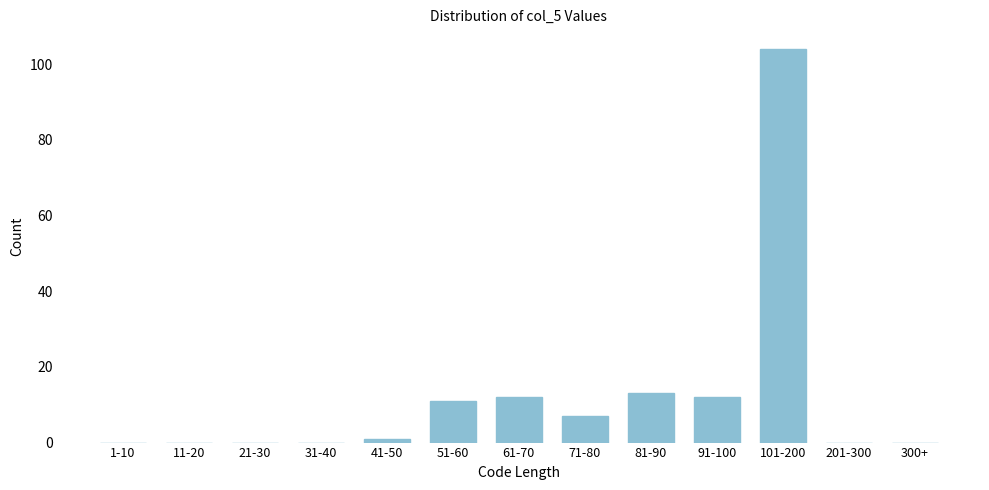

Reading right to left, what are all the values shown in this chart?

300+=0	201-300=0	101-200=104	91-100=12	81-90=13	71-80=7	61-70=12	51-60=11	41-50=1	31-40=0	21-30=0	11-20=0	1-10=0